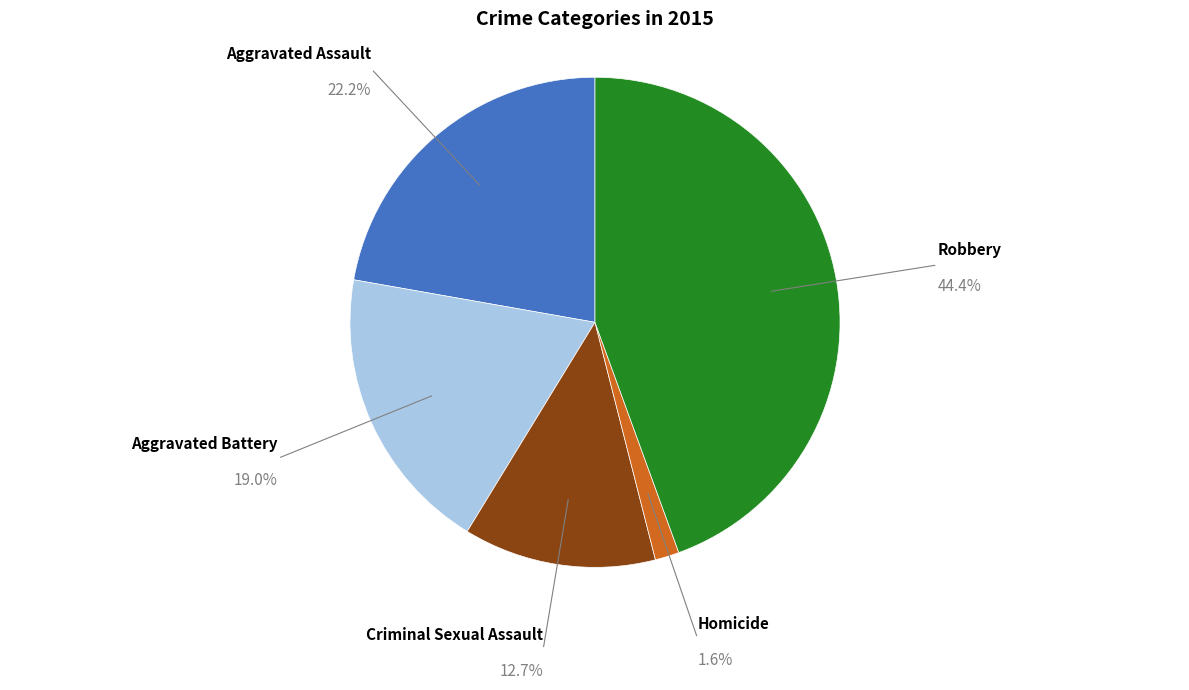

Is there a majority slice in this chart?

No